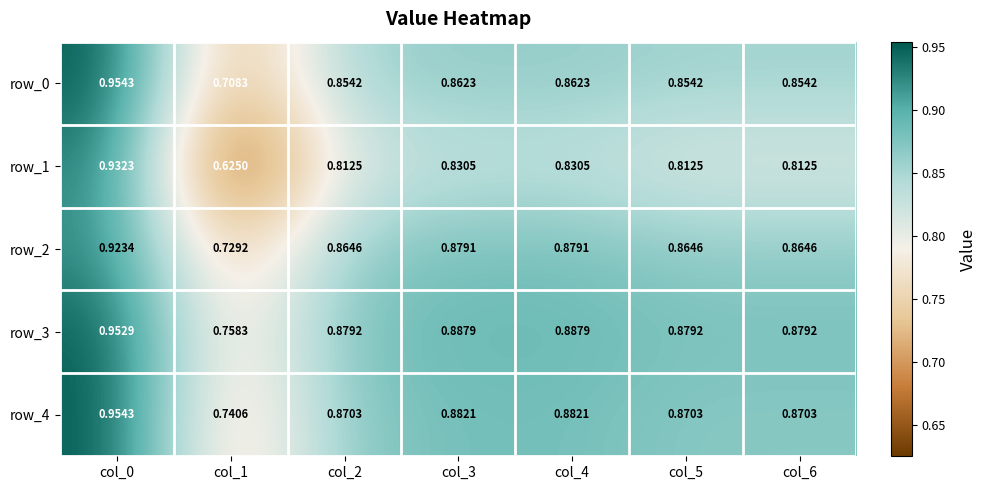

Is the value of row_2 at col_1 greater than the value of row_4 at col_4?

No